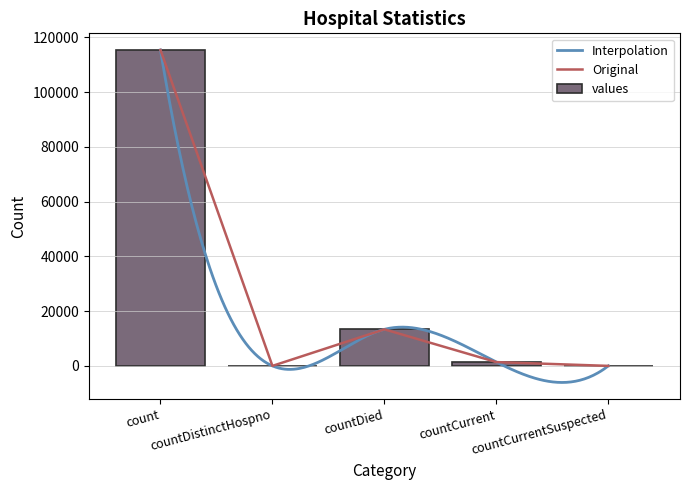

What is the difference between the values at countCurrent and count?

113996